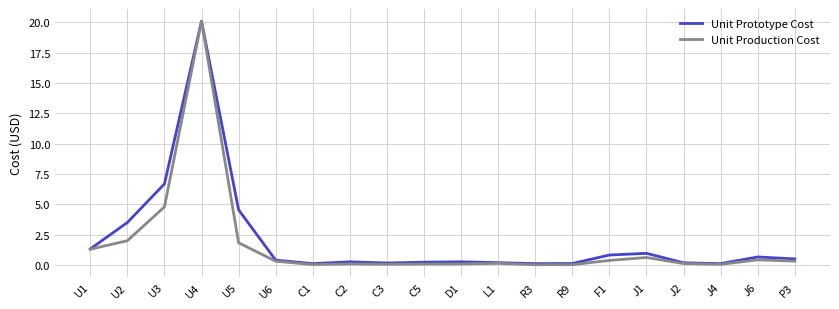

What are all the series names shown in the legend?

Unit Prototype Cost, Unit Production Cost